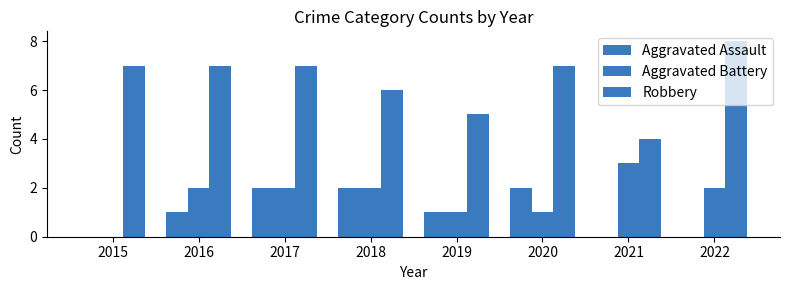

Are the bars grouped side by side (vs. stacked)?

Yes